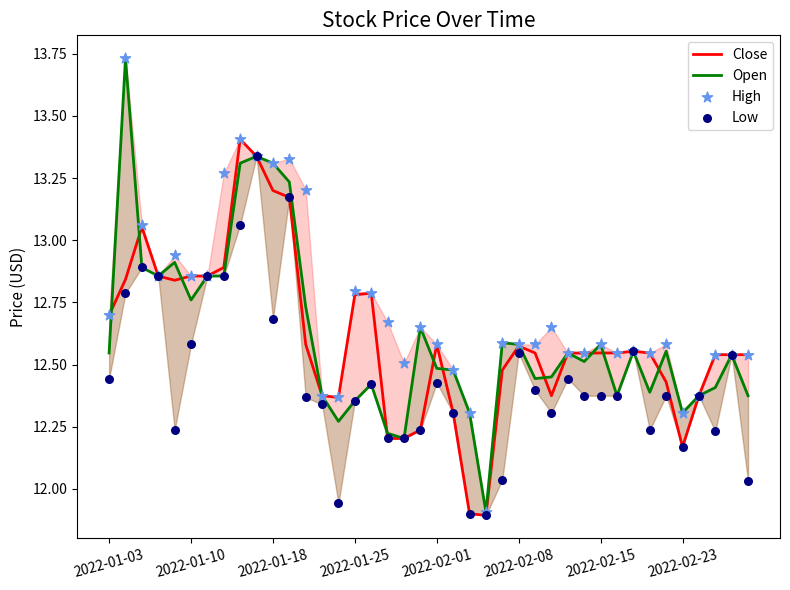

Which series contains the lowest Y value?

Close